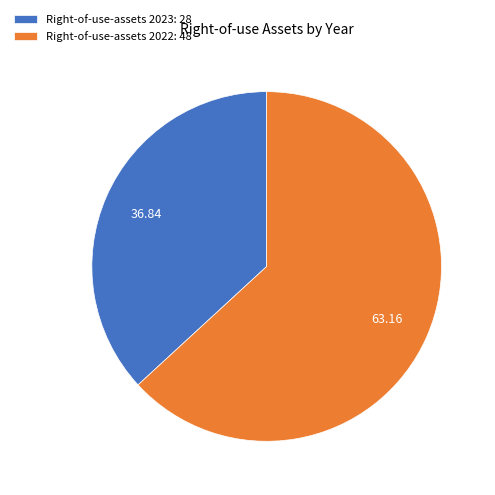

What is the smallest slice in the pie chart?

Right-of-use-assets 2023